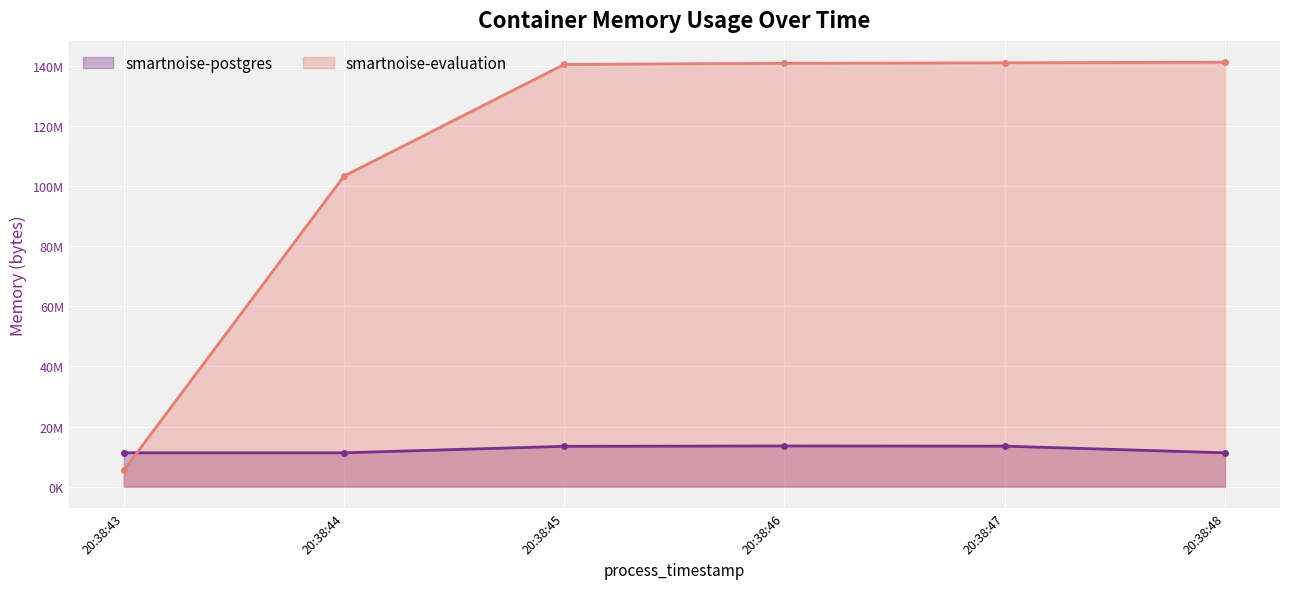

What is the sum of all smartnoise-postgres values?

74260480